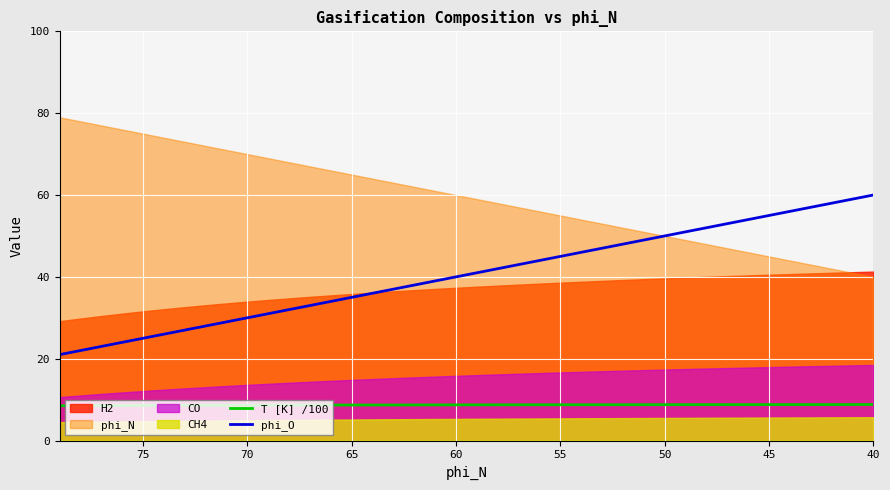

True or false: phi_O has more than 2 points higher than both neighbors.

False